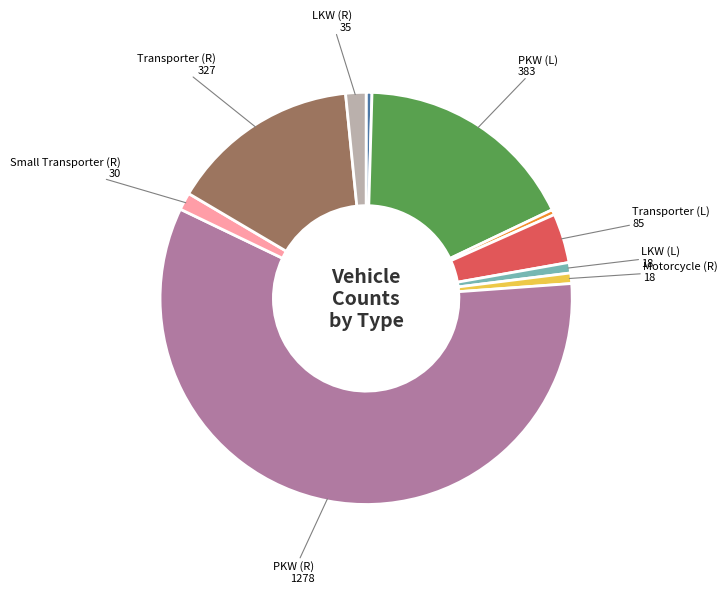

Is there a majority slice in this chart?

Yes